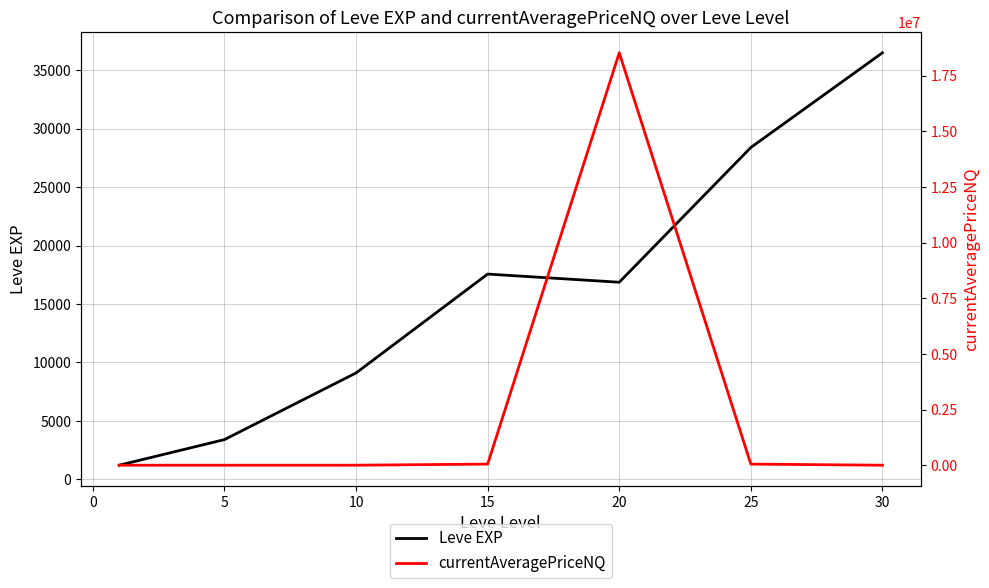

What is the difference between the maximum and minimum values in the currentAveragePriceNQ series?

18520531.0